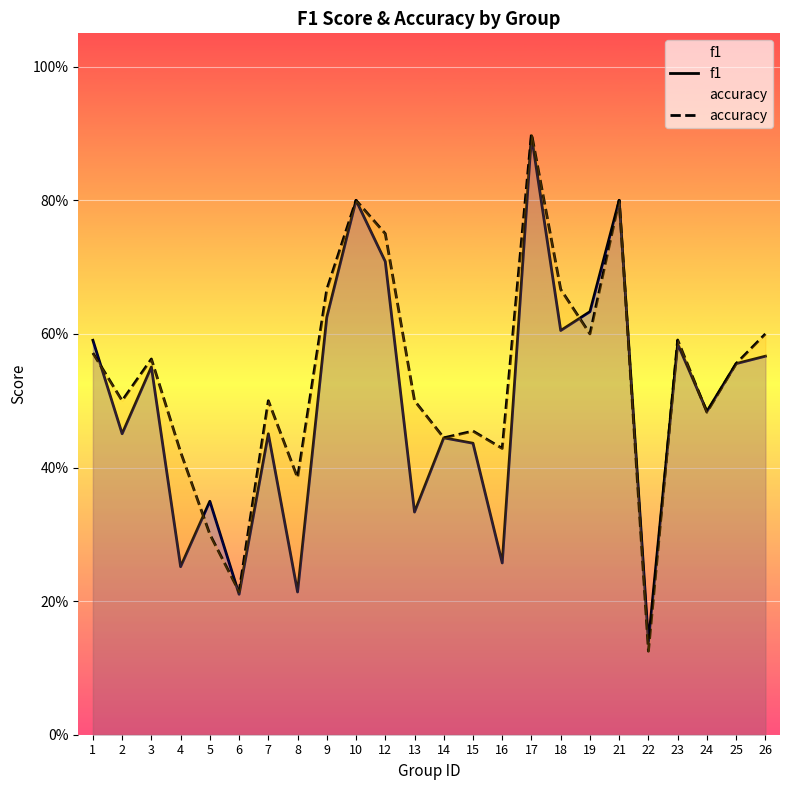

What is the value of the accuracy point at the 10th from the left?

0.8